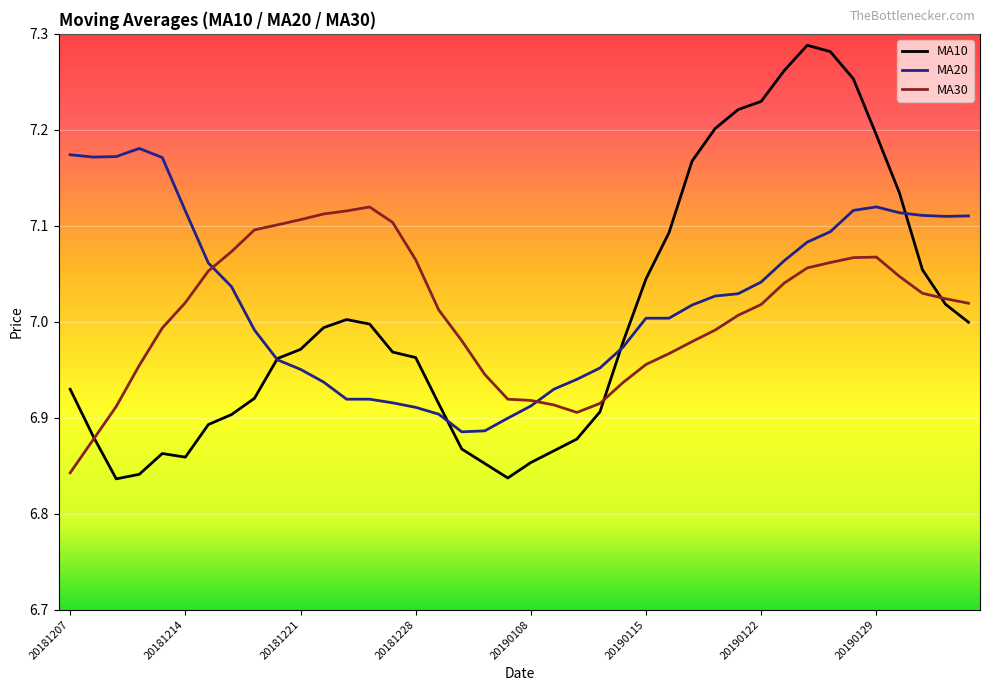

Which series has the widest spread of values?

MA10